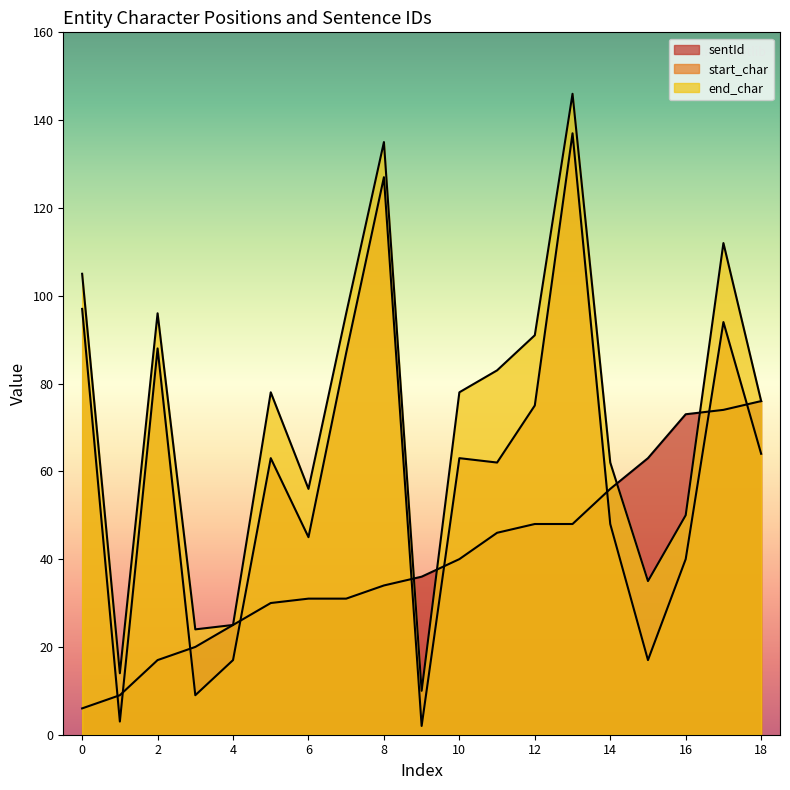

True or false: end_char has a value of 66 at 17.

False